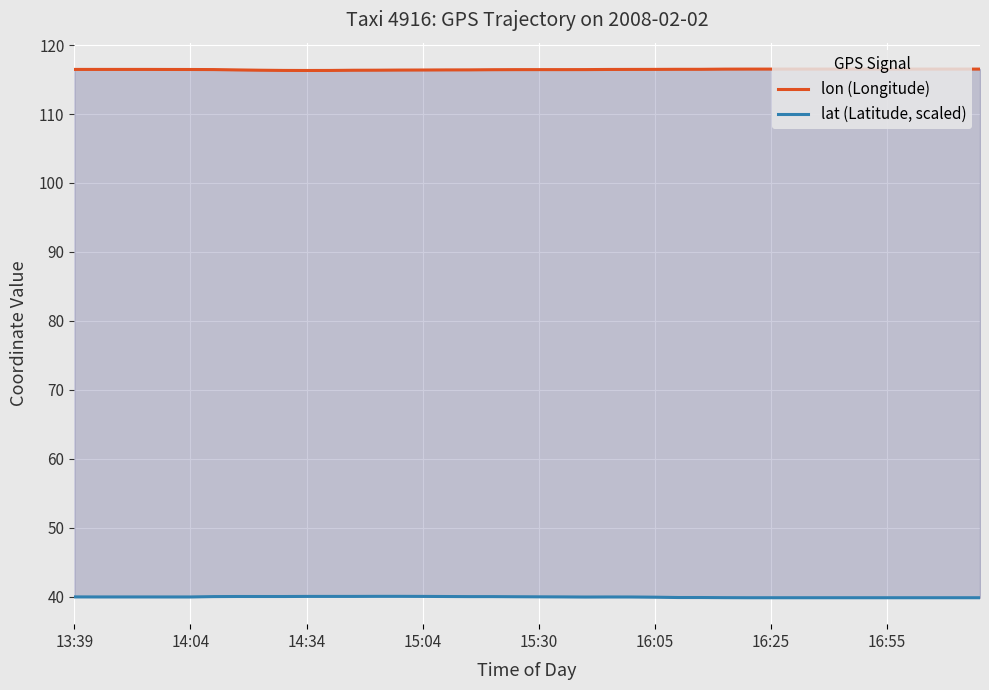

Which category has the highest value in the lon (Longitude) series?

29